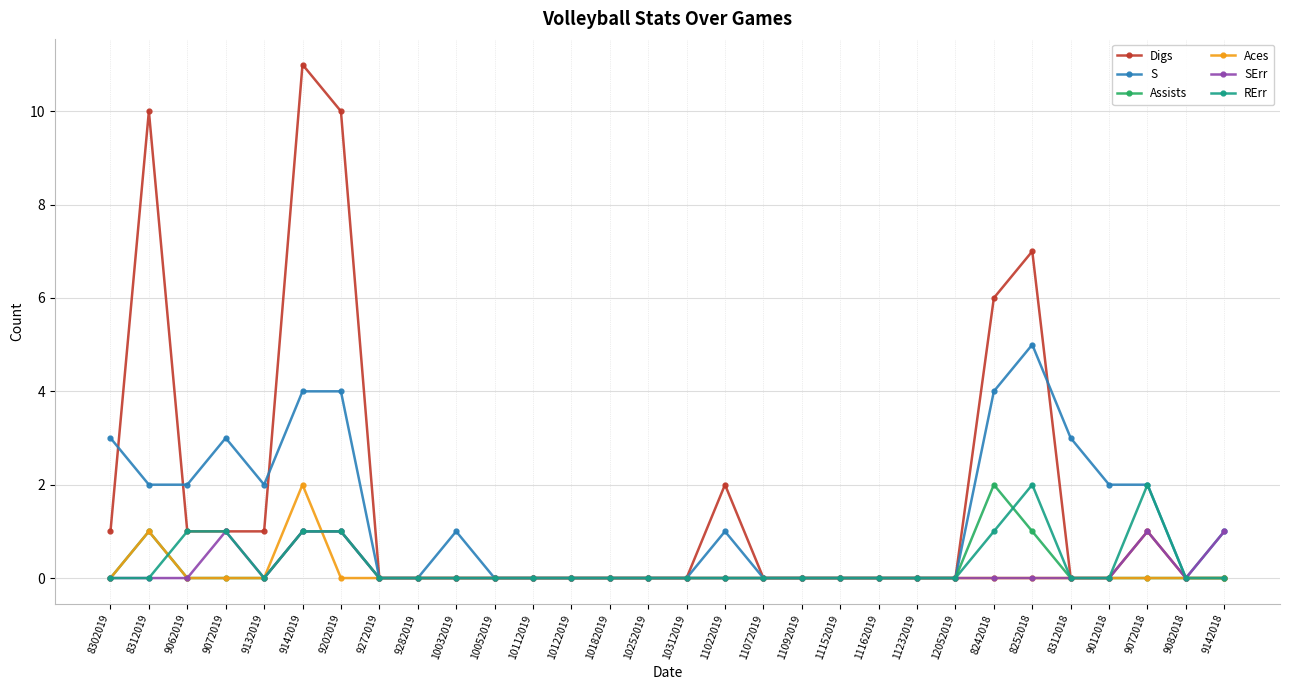

What are all the series names shown in the legend?

Digs, S, Assists, Aces, SErr, RErr